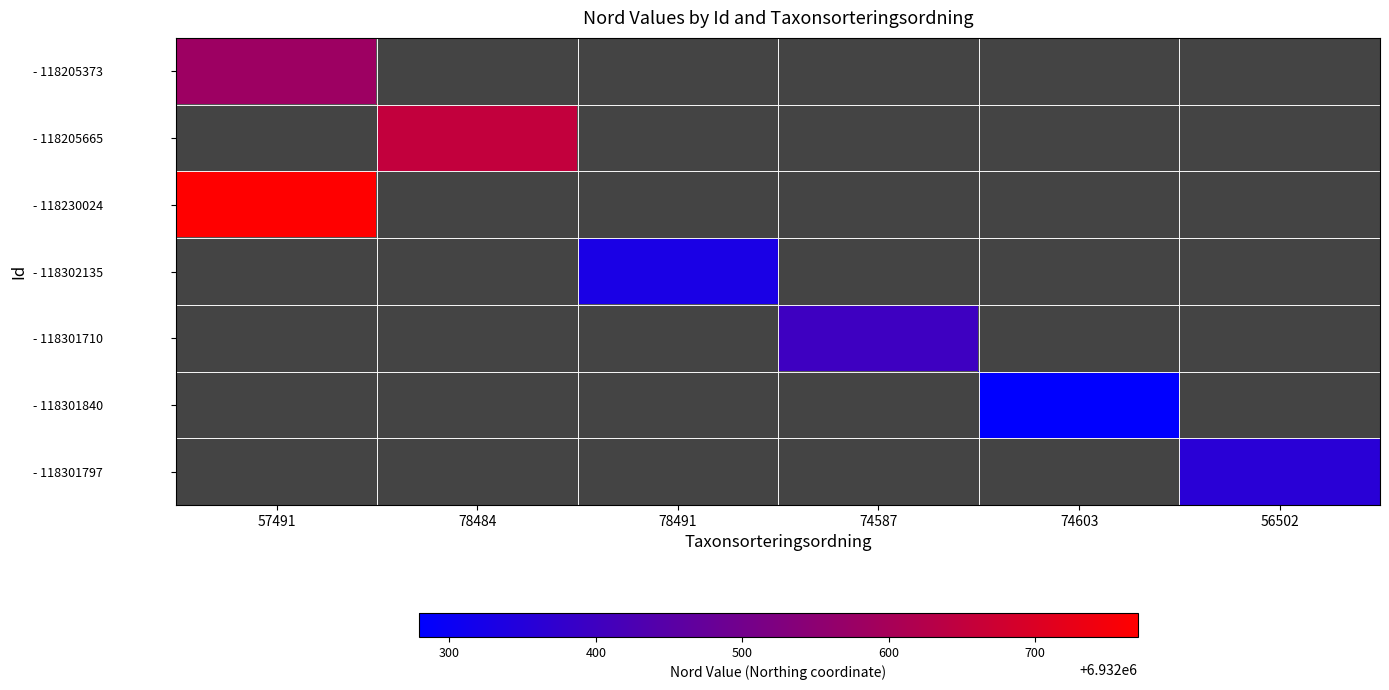

List the labels in order of - 118301797 value, largest first.

57491, 78484, 78491, 74587, 74603, 56502